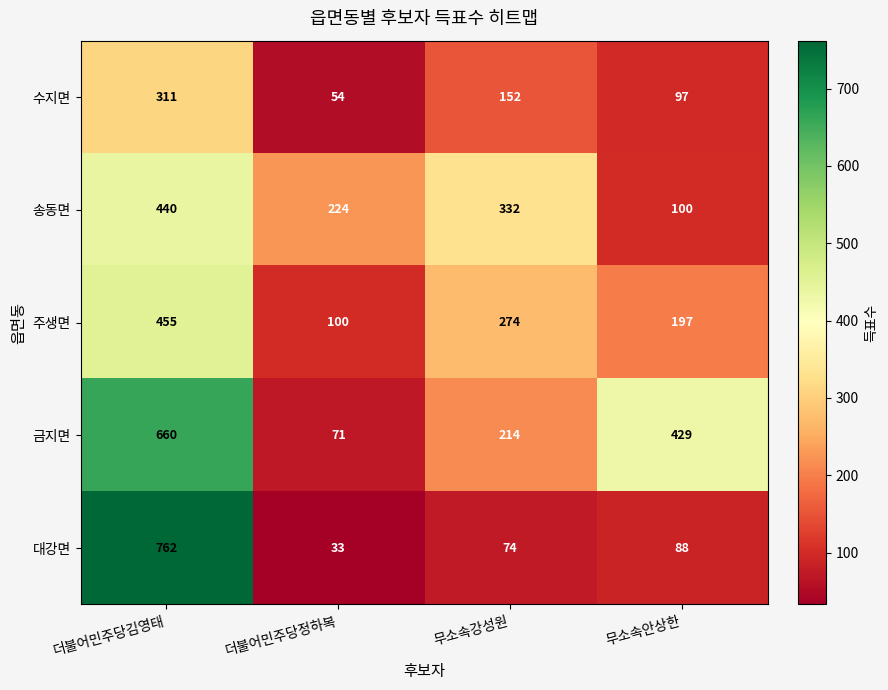

The 대강면 series shows 33 at 더불어민주당정하복. True or false?

True